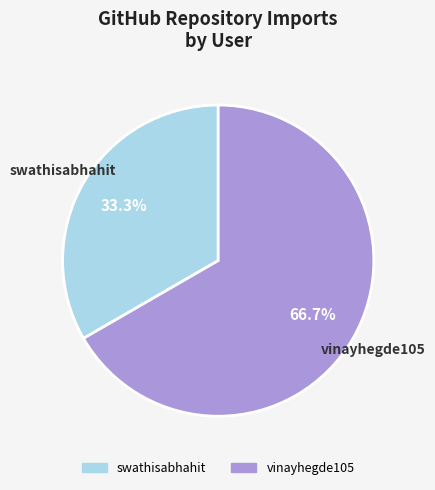

How many slices are in this pie chart?

2